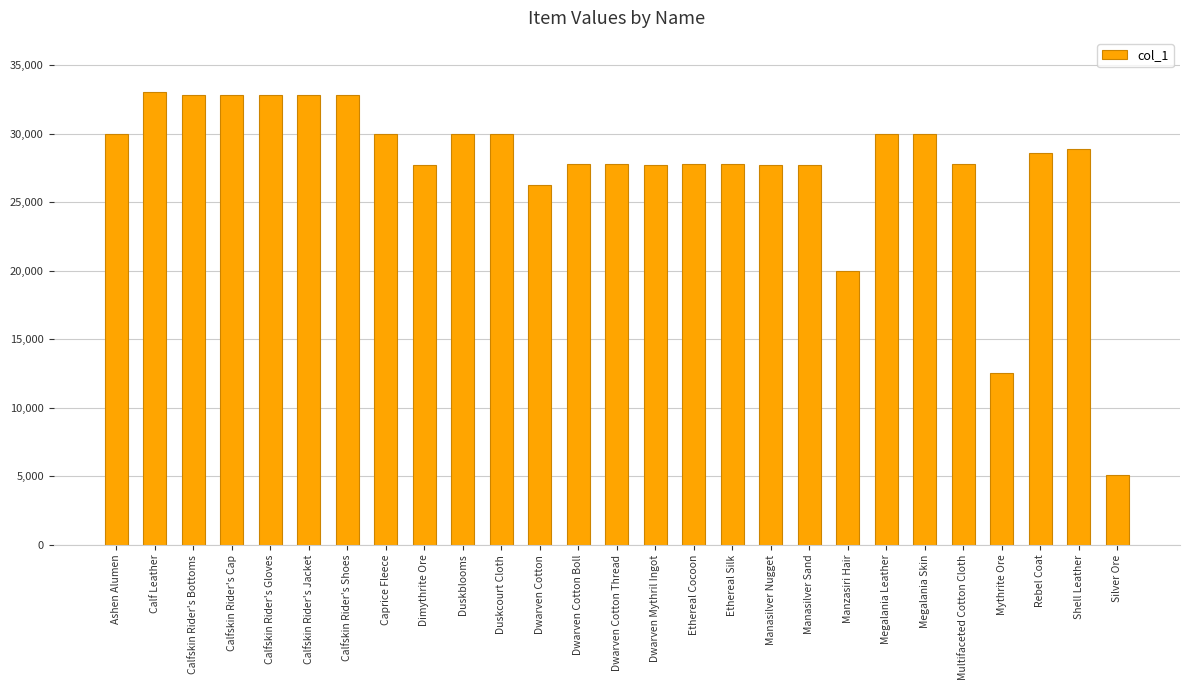

What is the ratio of the value at Dwarven Cotton to the value at Dwarven Cotton Boll?

0.9